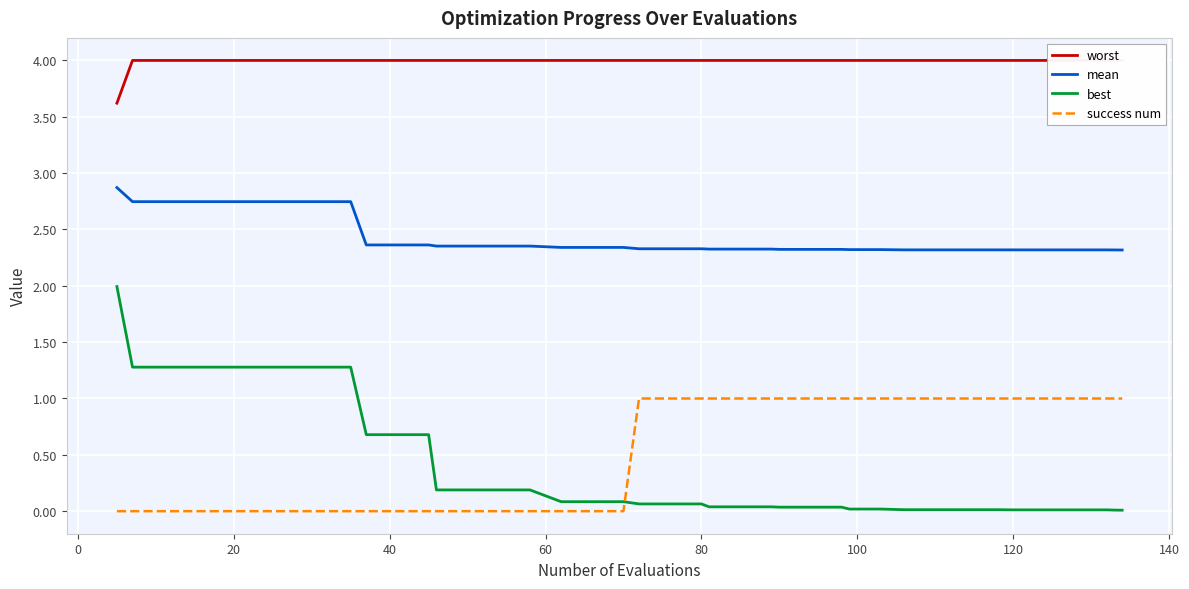

True or false: mean and best intersect in this chart.

False